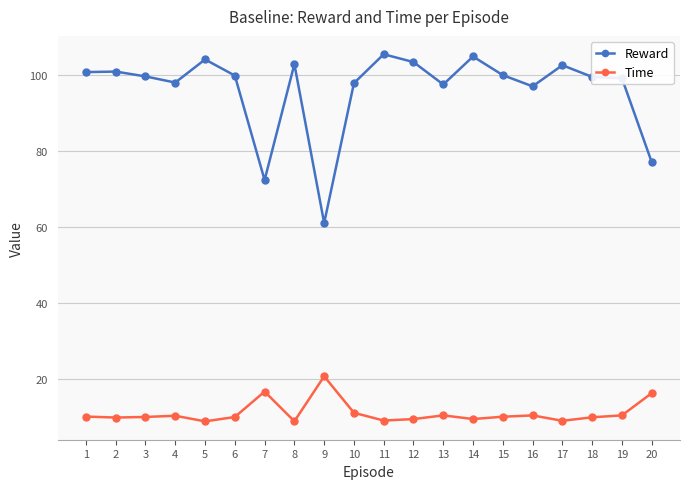

What is the total value across all series at 20?

93.3